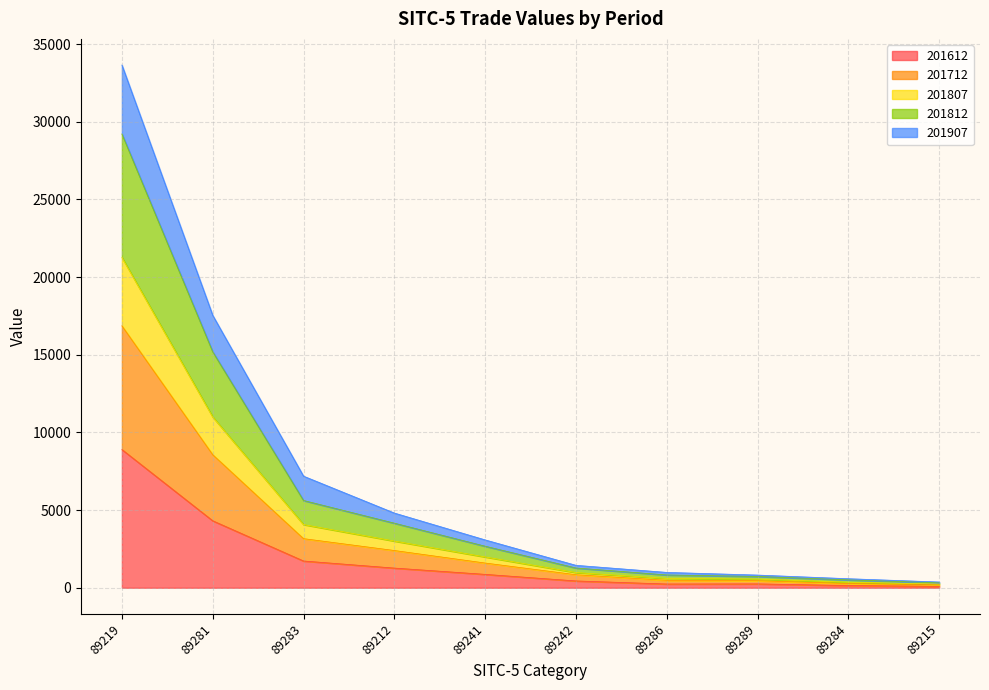

What is the highest value of the 201612 series?

8899.6